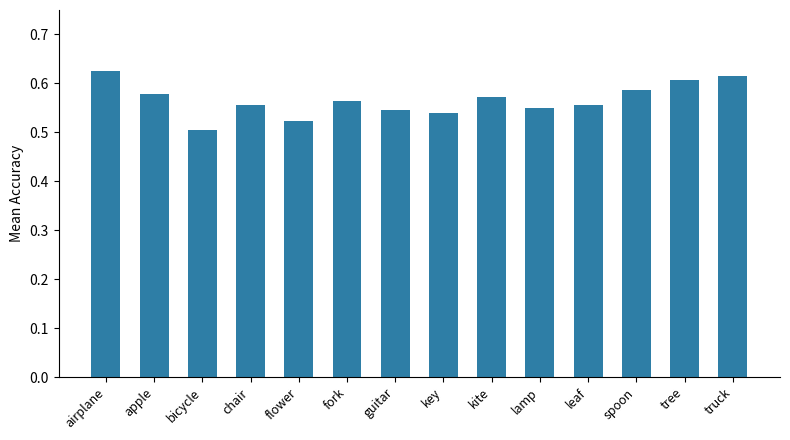

Between apple and airplane, which is larger?

airplane